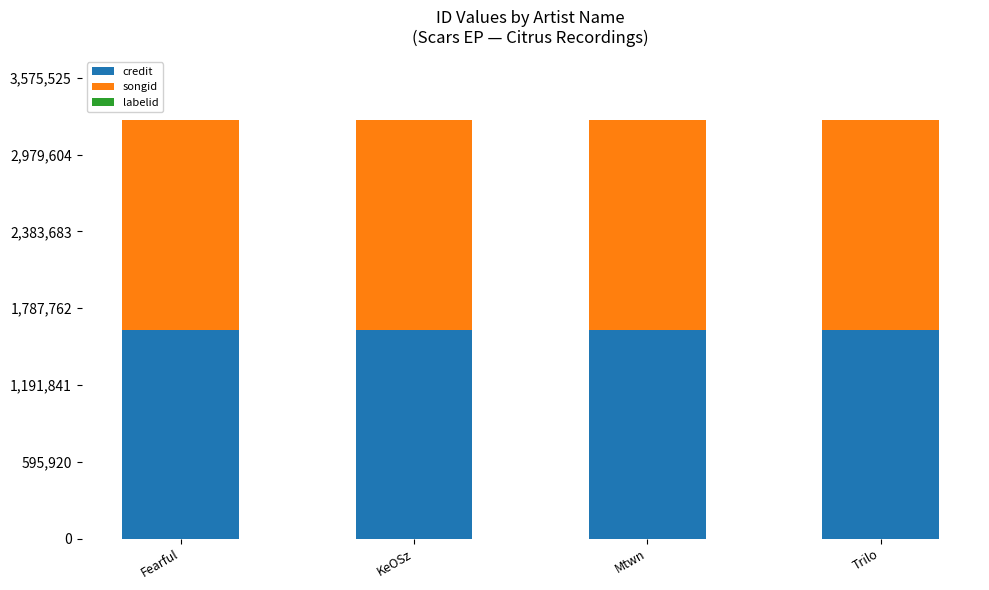

What value does the credit series have at Mtwn?

1617473